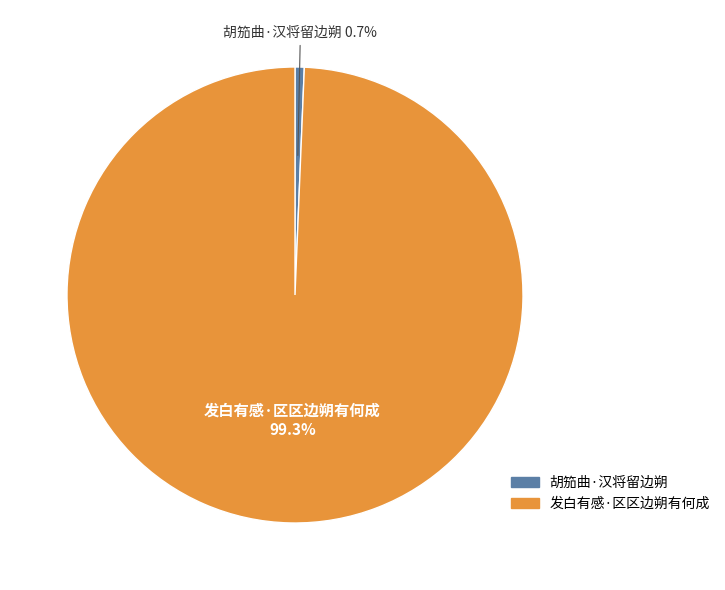

How many segments does this pie chart have?

2